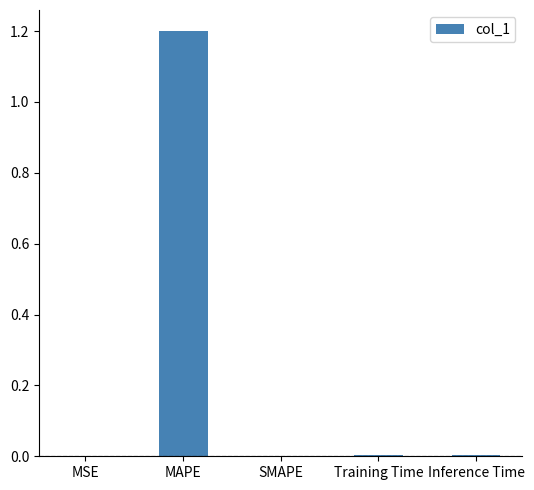

Is it true that the value at MAPE is 1.2?

True